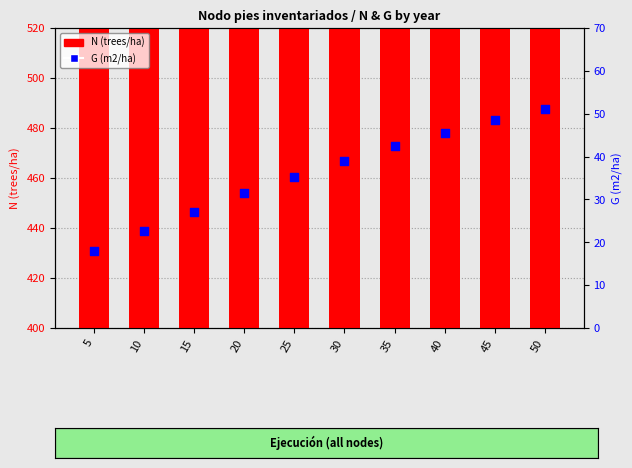

Which series has the widest spread of Y values?

G (m2/ha)